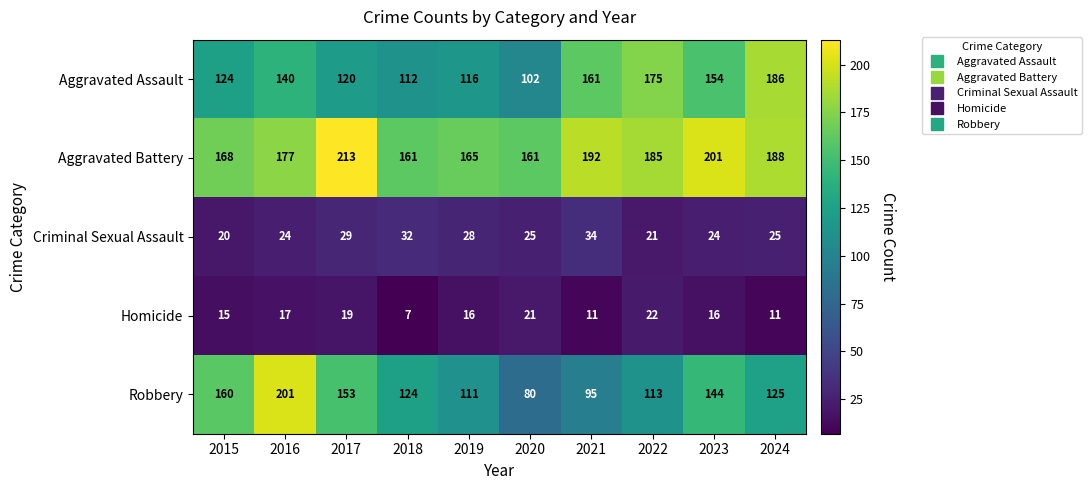

What is the greatest value displayed?

213